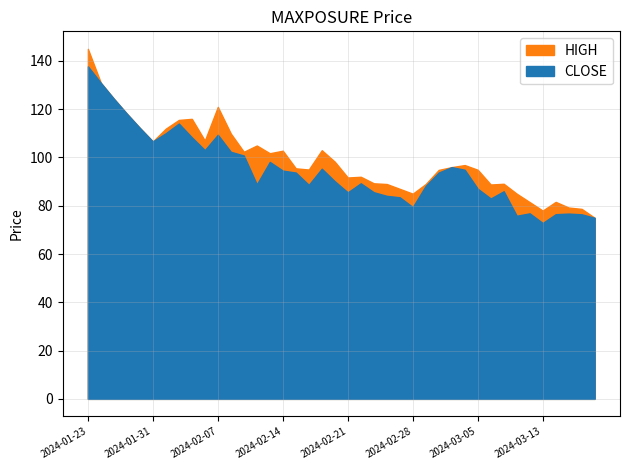

The HIGH series shows 38.0 at 2024-03-19. True or false?

False